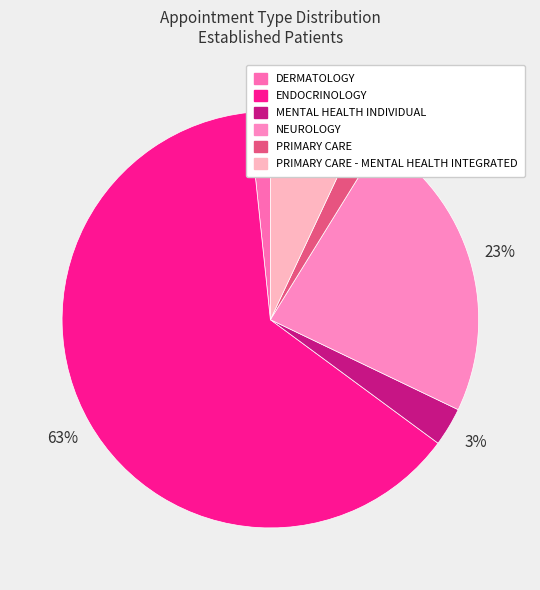

What is the smallest slice in the pie chart?

DERMATOLOGY